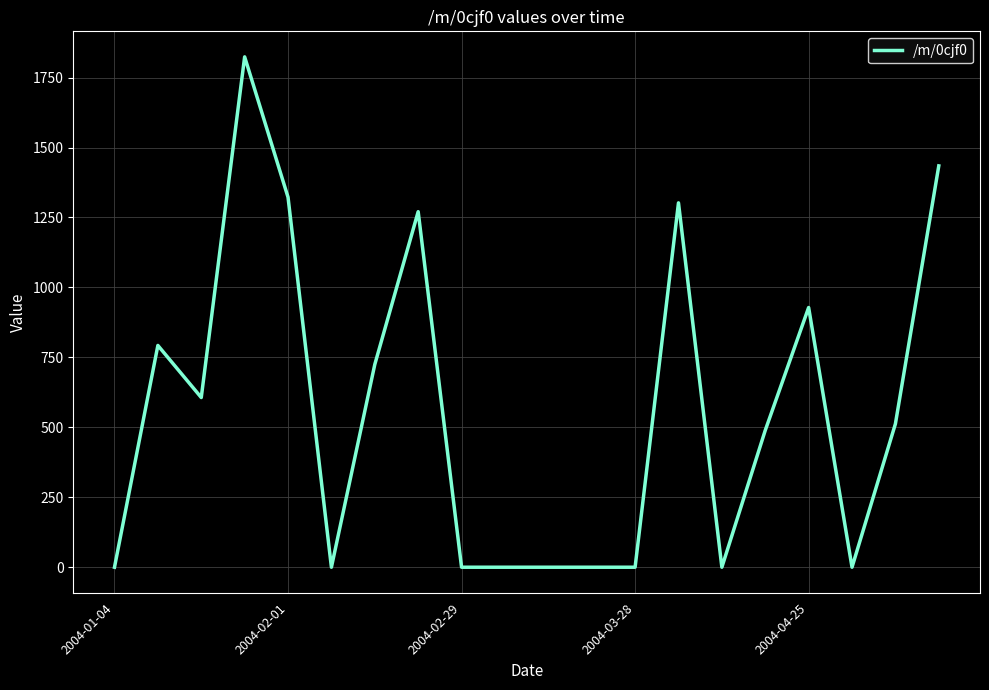

What is the average value?

560.4